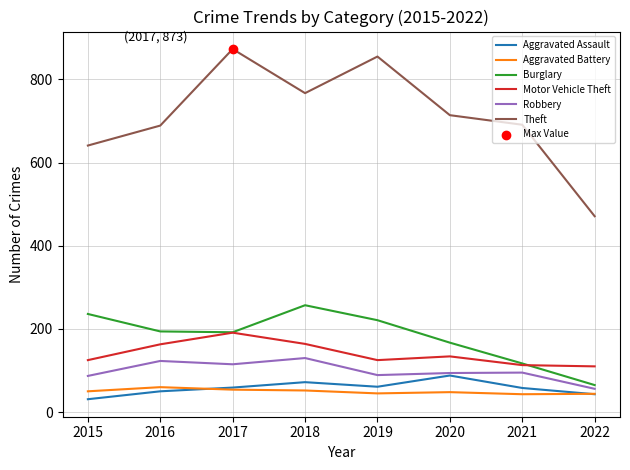

Which series has the largest range (max minus min)?

Theft